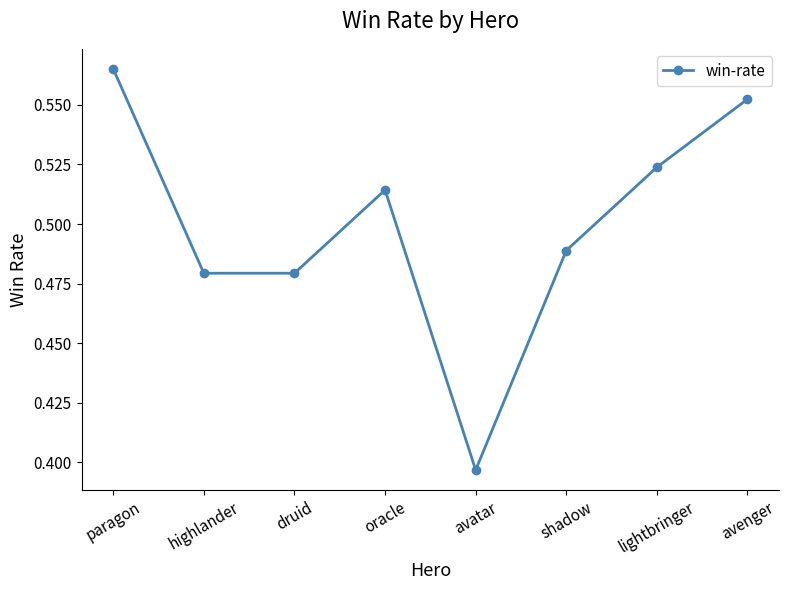

Count the values in the range 0 to 1.

8